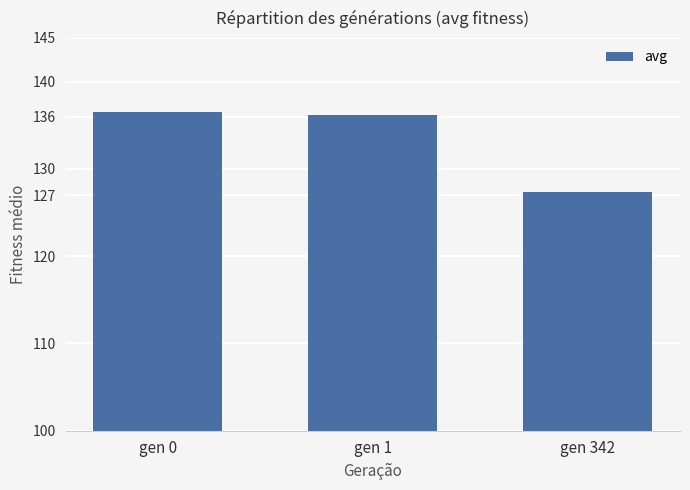

What is the value of the 2nd bar from the left?

136.1